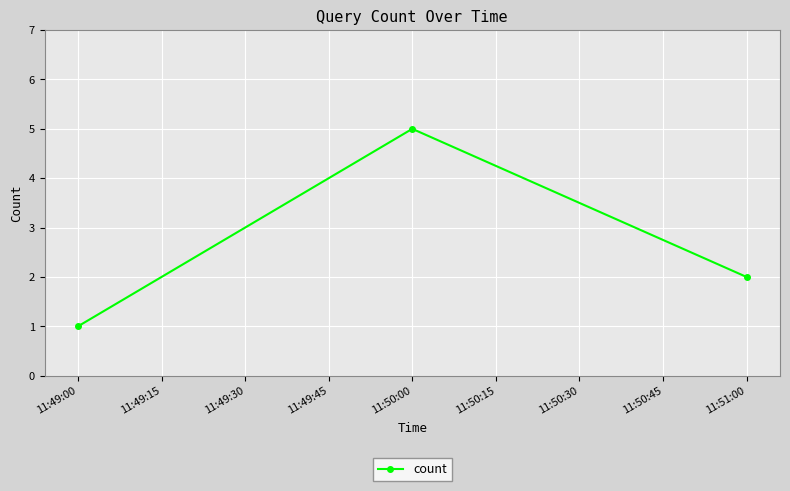

The value at 11:49:00 is 1. True or false?

True